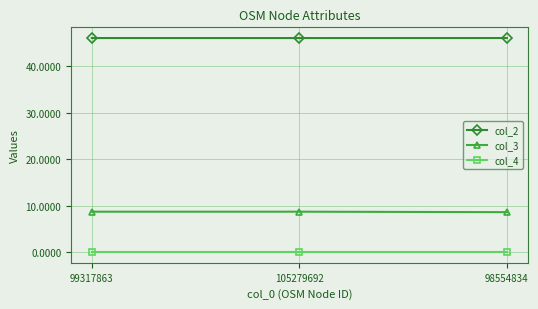

Rank the series by their average value, from highest to lowest.

col_2, col_3, col_4